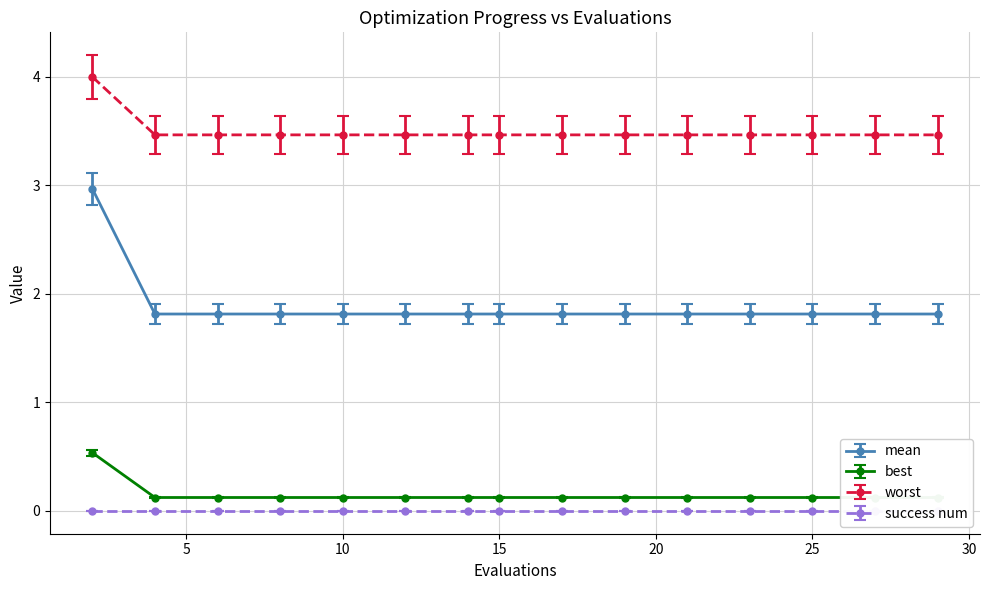

What is the minimum value for worst?

3.5